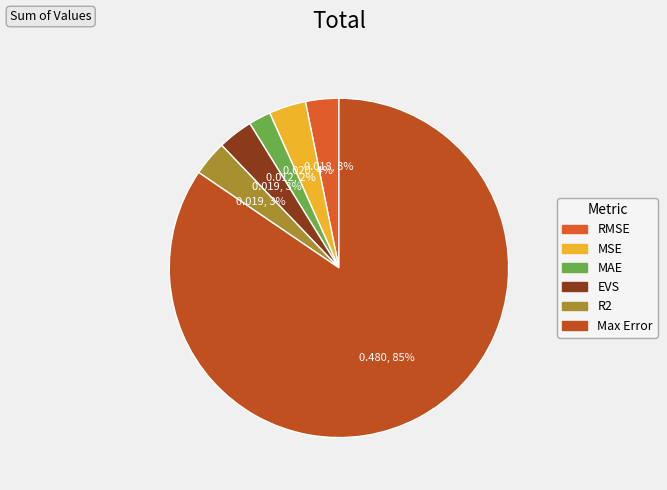

How many segments does this pie chart have?

6